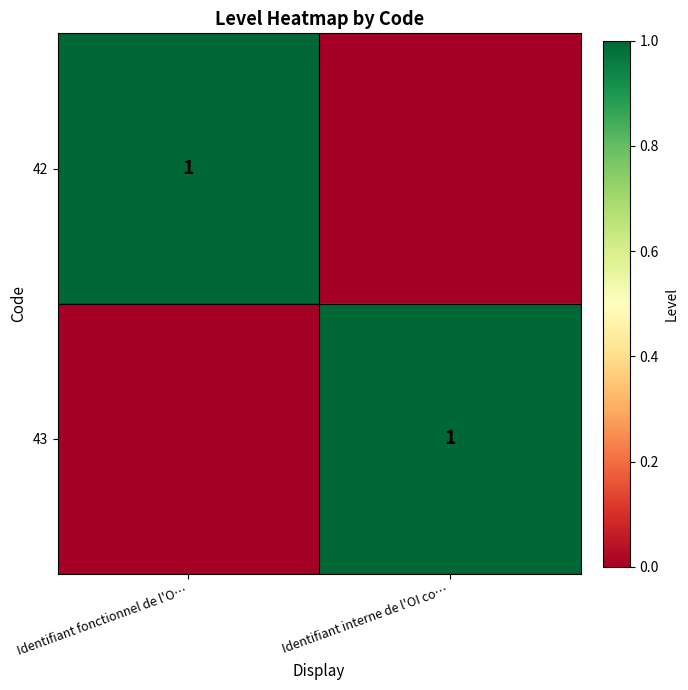

At which category is the sum across all series the highest?

Identifiant fonctionnel de l'O…